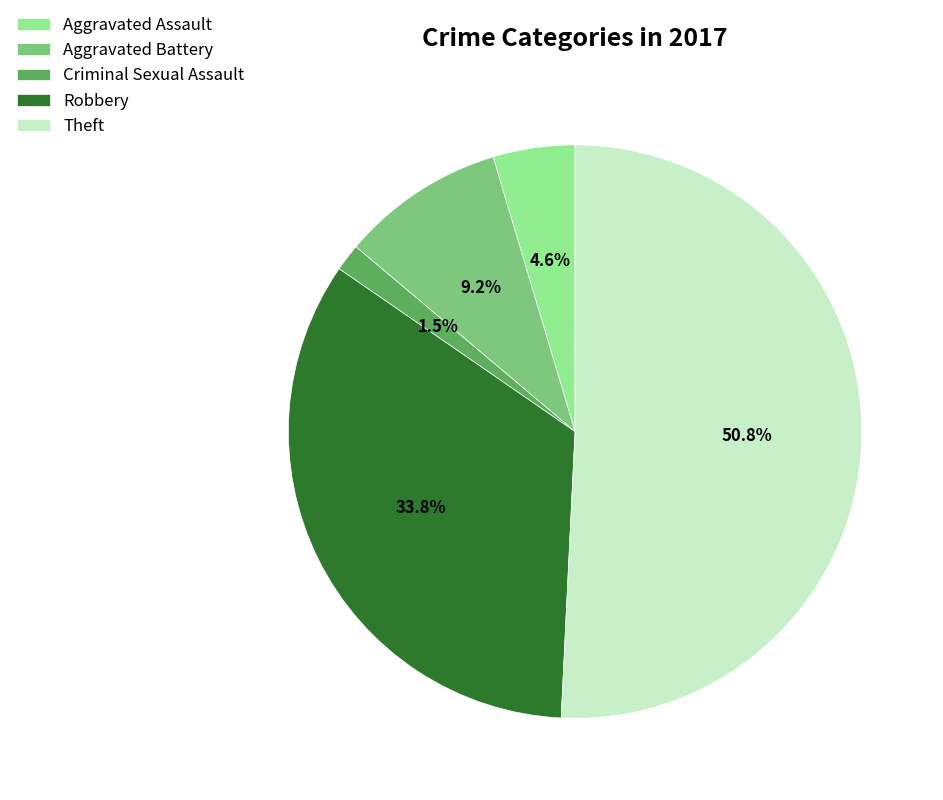

What portion of the pie excludes Aggravated Battery?

90.8%